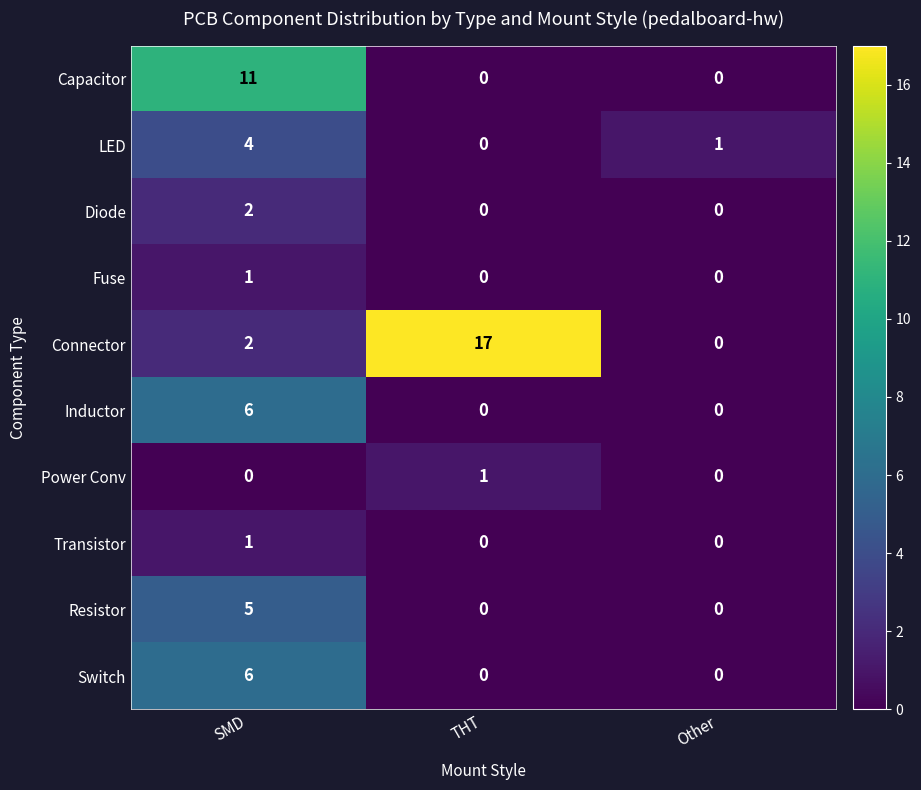

Which category has the highest value in the Diode series?

SMD